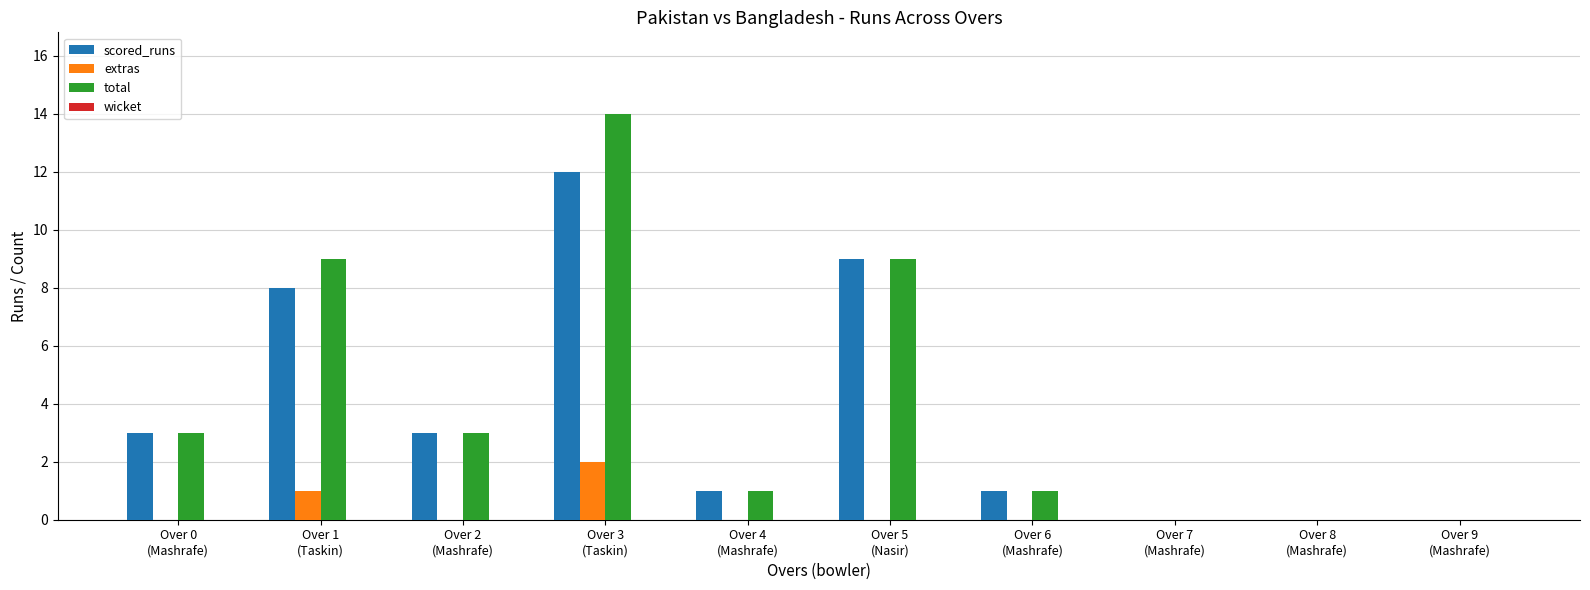

What is the greatest value displayed?

14